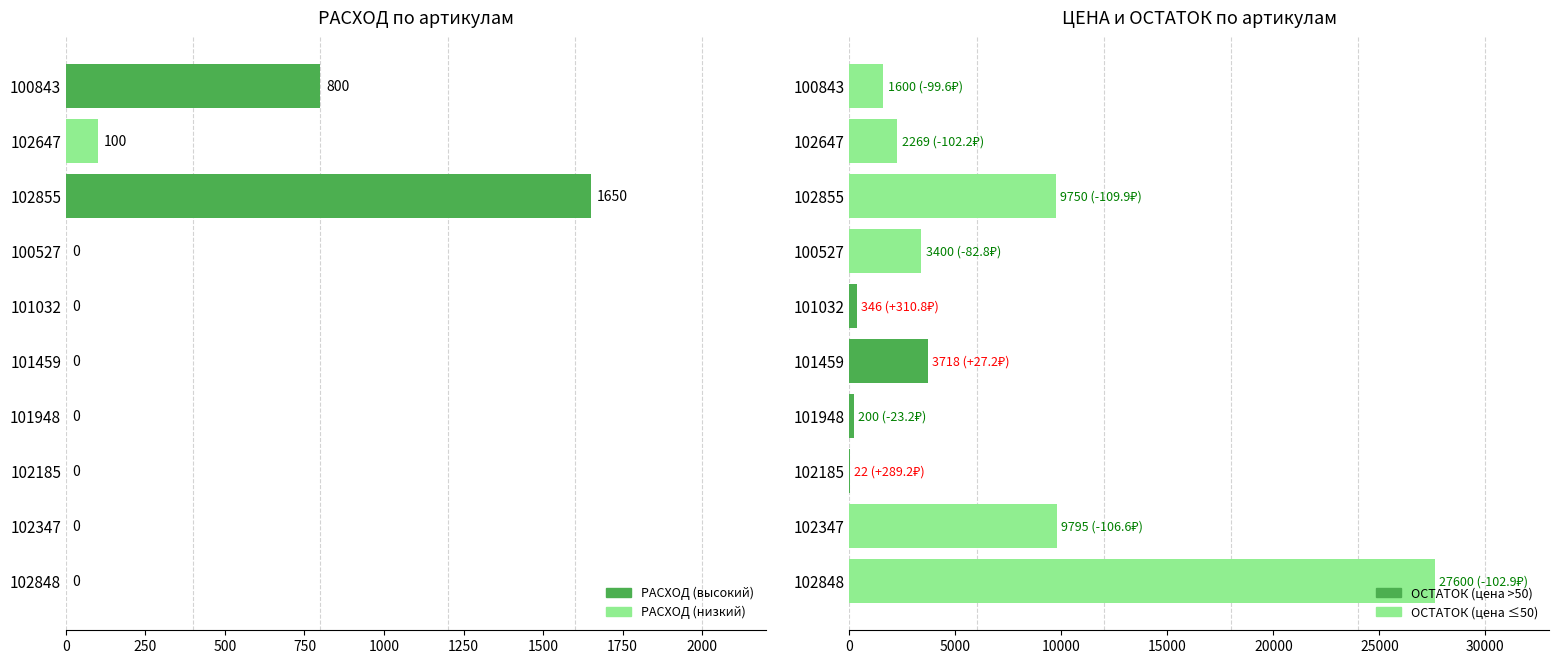

Read the ОСТАТОК value at 102855, to the nearest 100.

9800